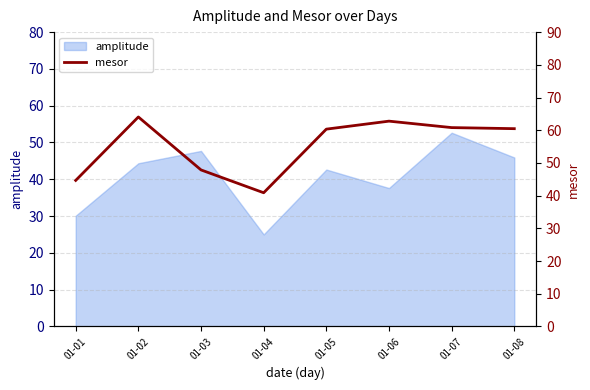

Which label corresponds to the smallest value in the chart?

01-04